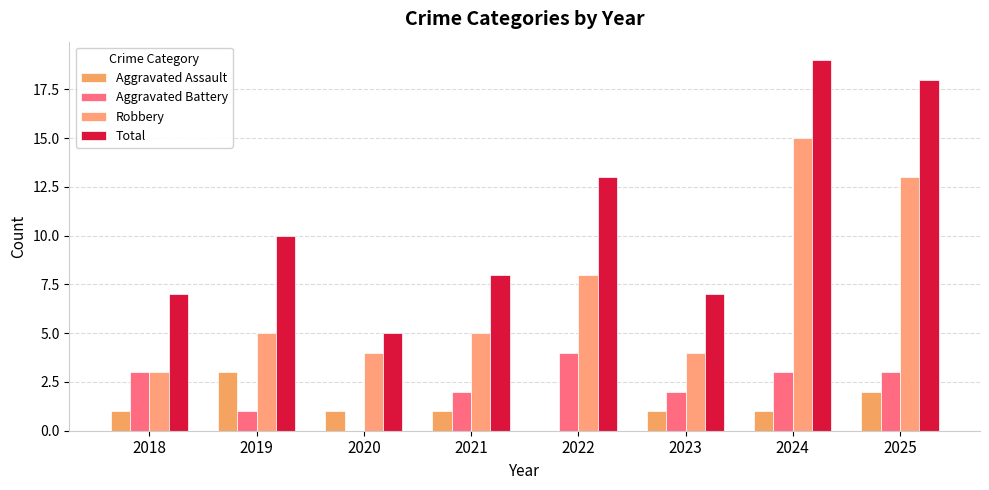

How many distinct data groups are displayed?

4